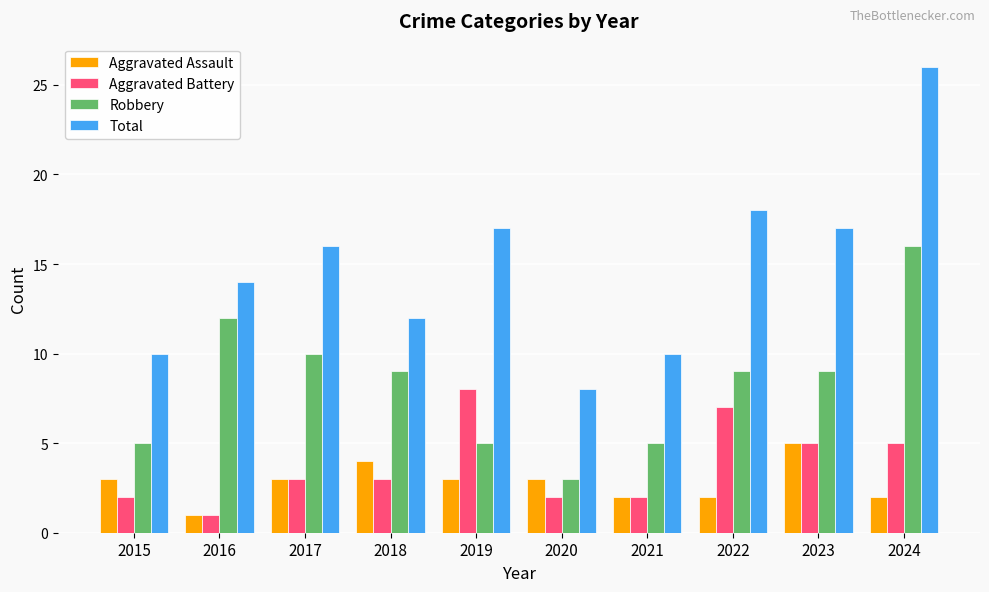

What is the value of the Aggravated Battery bar at the 9th from the left?

5